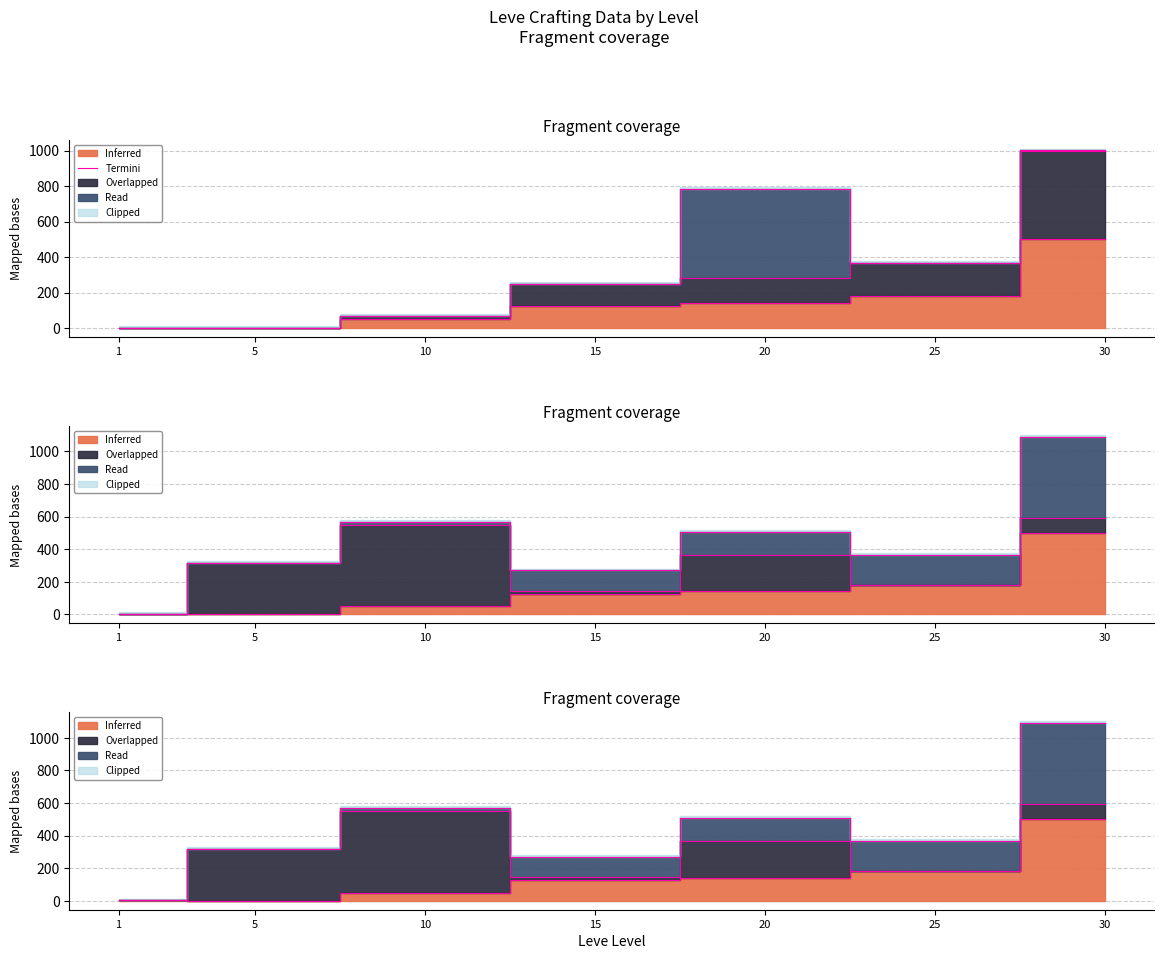

Reading left to right, what are all the values shown in this chart?

1=3.6	5=0.2	10=69.4	15=250.0	20=782.3	25=366.9	30=1000.7